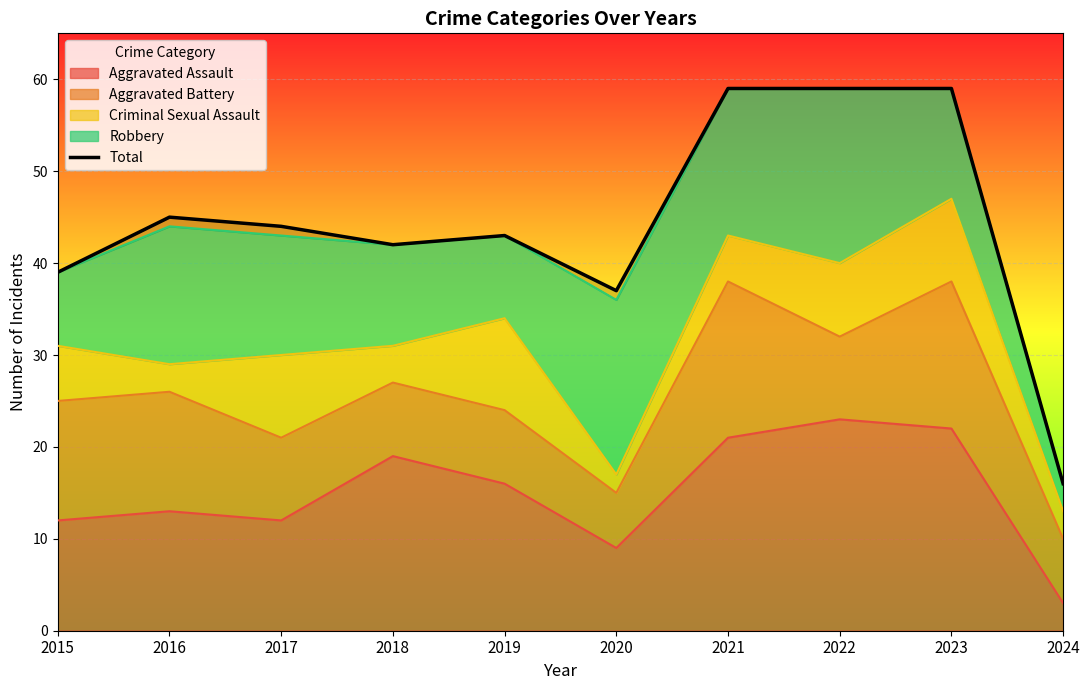

How many interior local valleys (lower than both neighbors) does the data have?

2